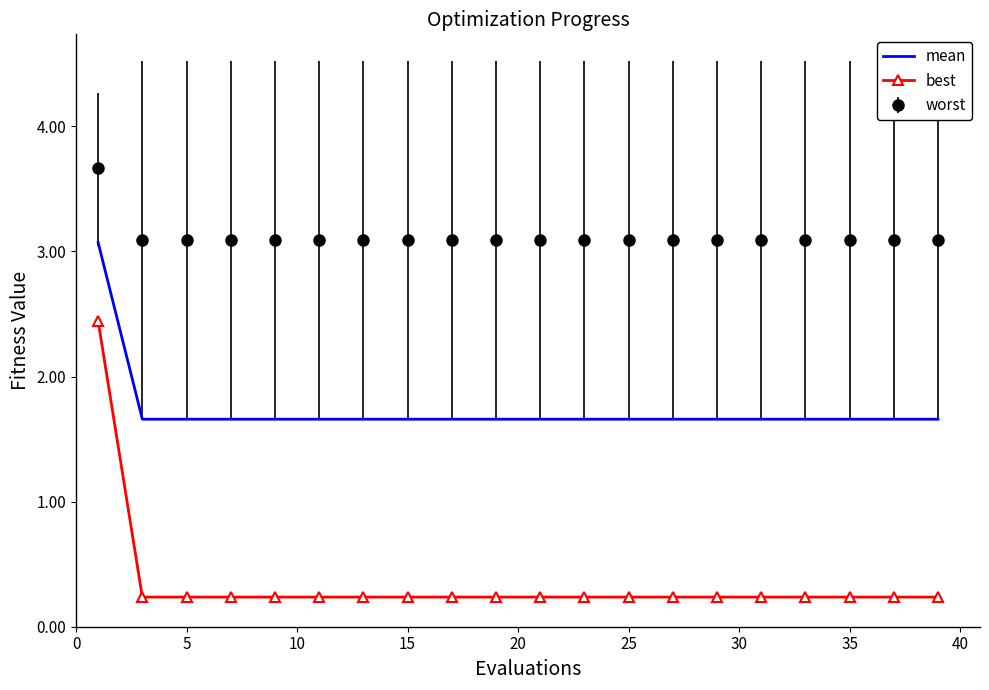

What is the difference between the maximum and minimum values in the best series?

2.2